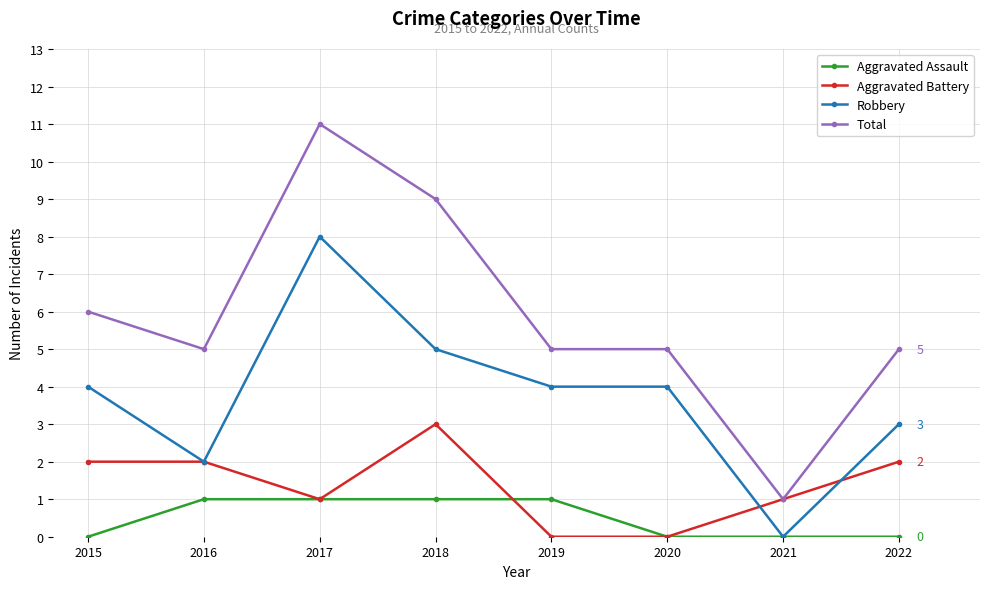

True or false: Total and Aggravated Assault intersect in this chart.

False